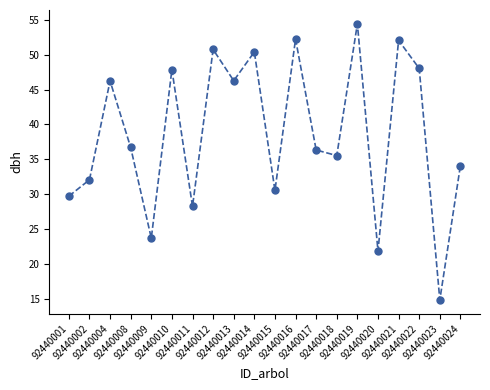

What is the greatest value displayed?

54.4